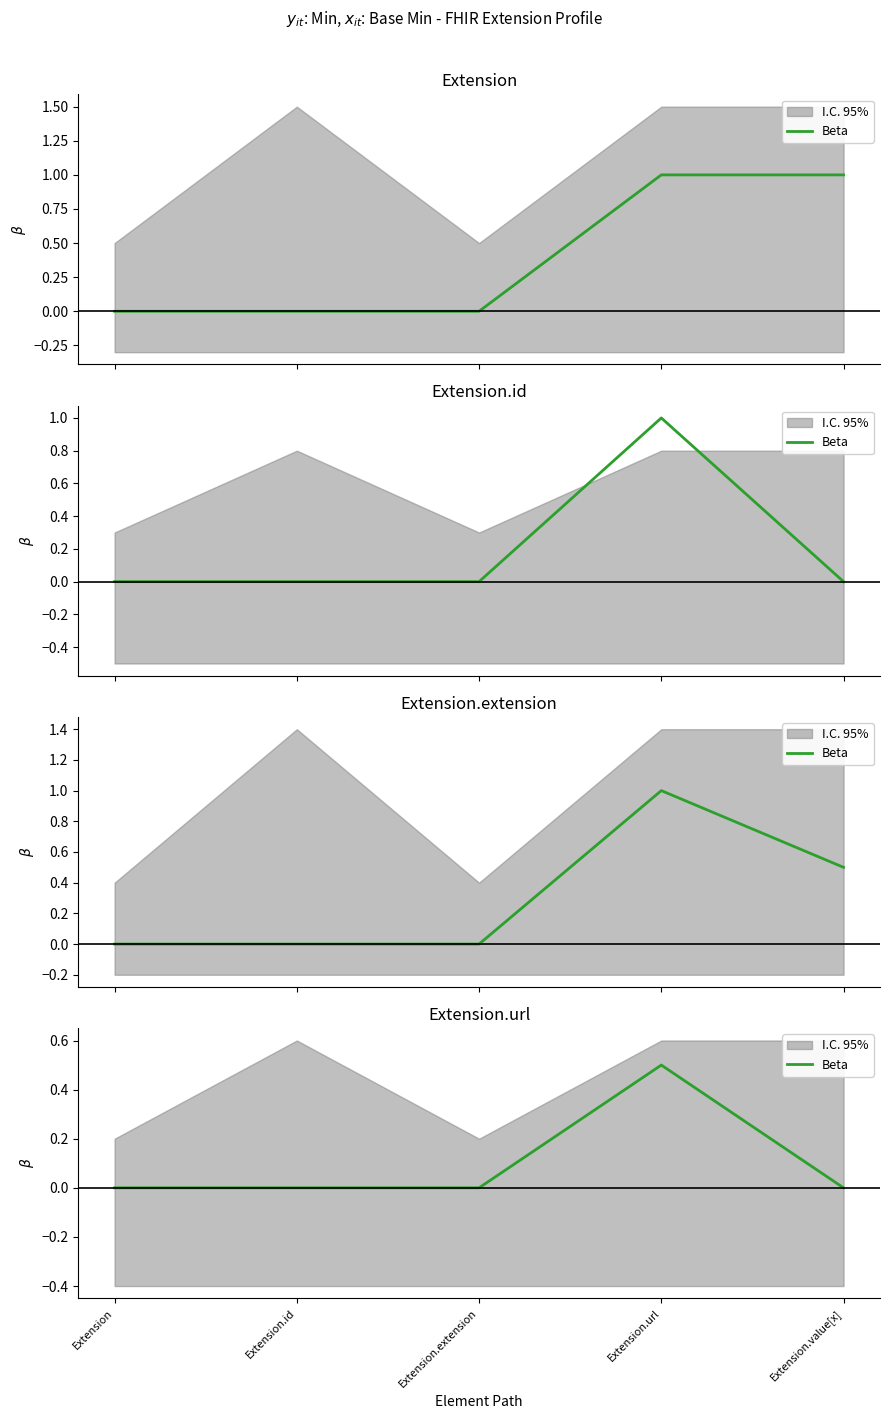

The value at Extension.url is 0.5. True or false?

True